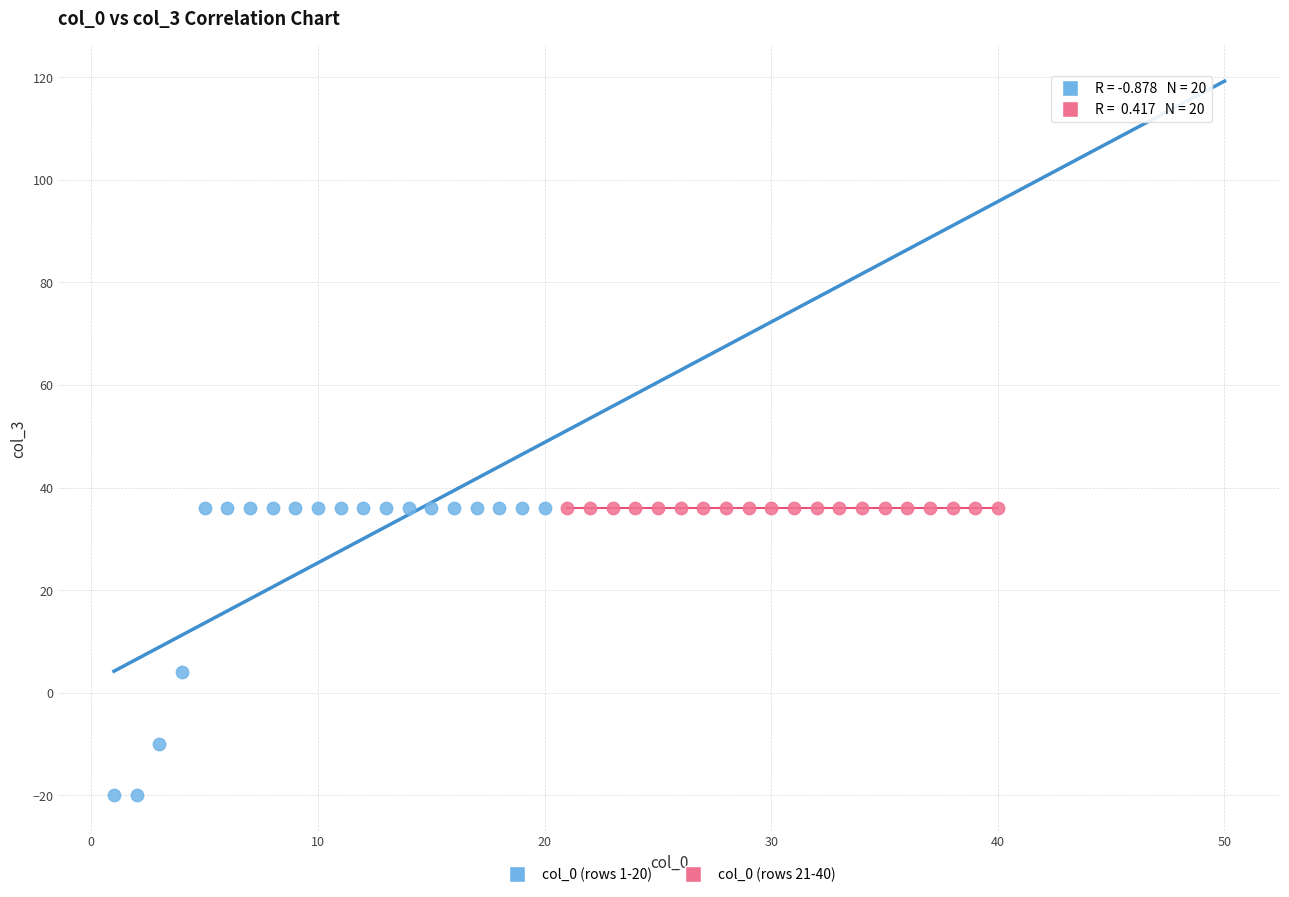

What are all the series names shown in the legend?

col_0 (rows 1-20), col_0 (rows 21-40)